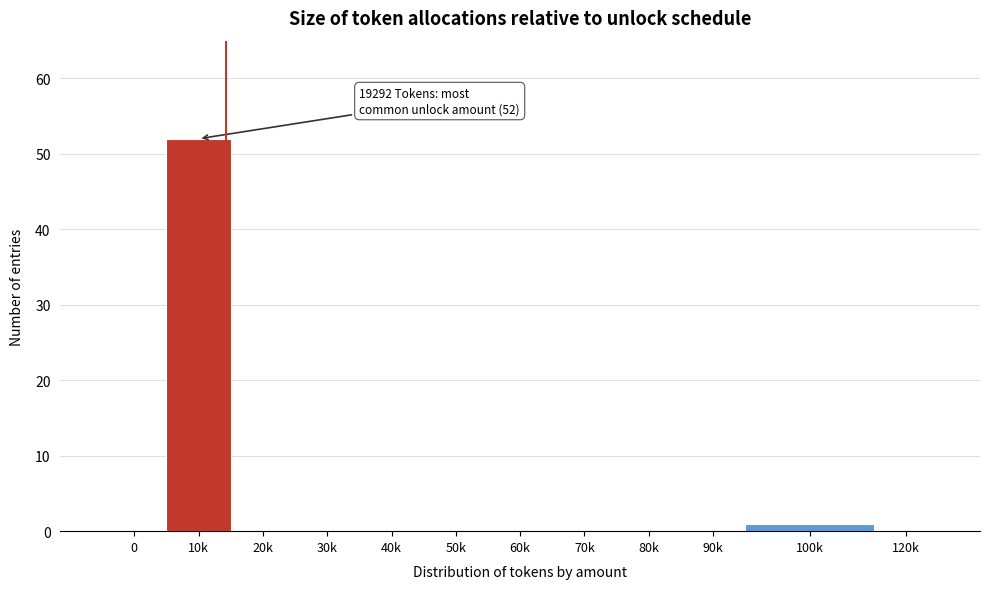

Reading right to left, extract all data points from this chart.

120k=0	100k=1	90k=0	80k=0	70k=0	60k=0	50k=0	40k=0	30k=0	20k=0	10k=52	0=0